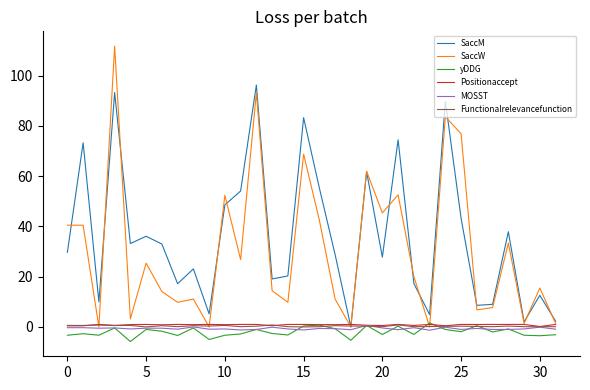

How many times do SaccW and yDDG cross each other?

2